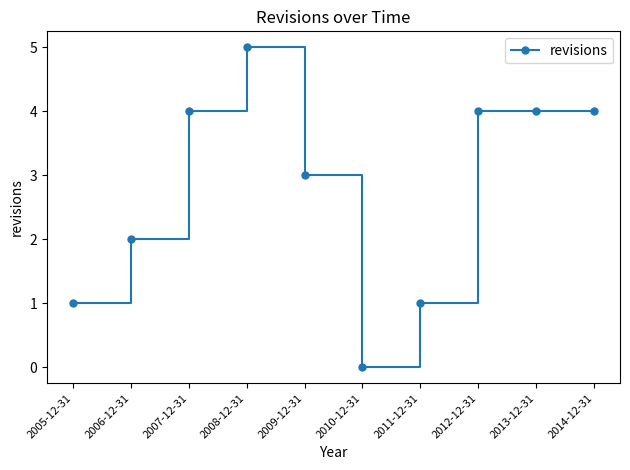

At which label is the value closest to 2?

2006-12-31